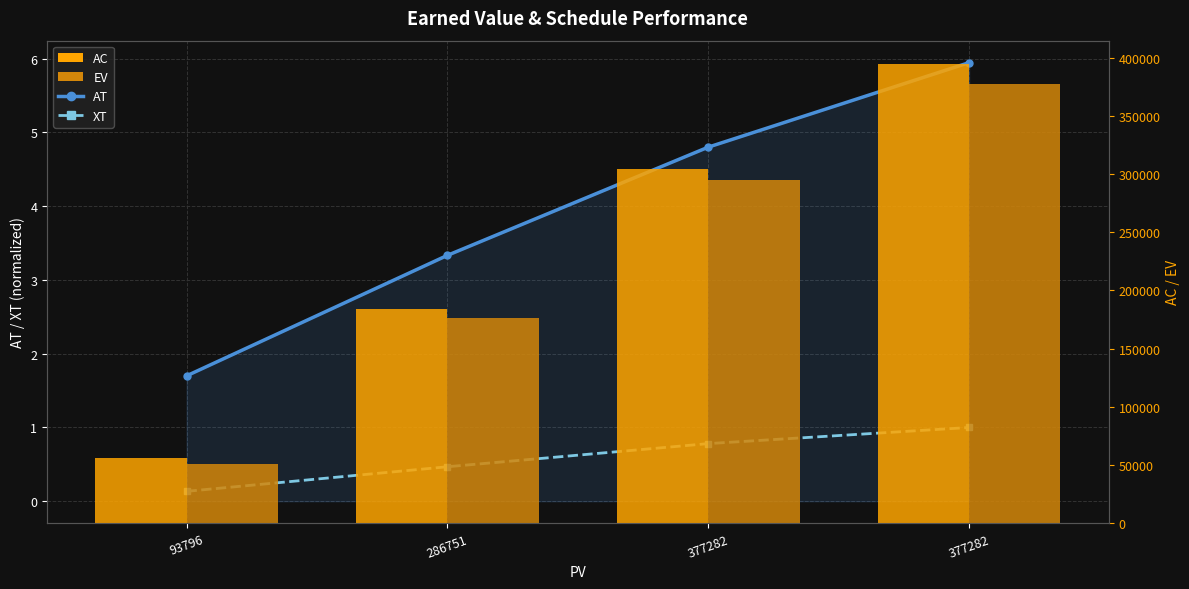

What is the sum of all XT values?

2.4